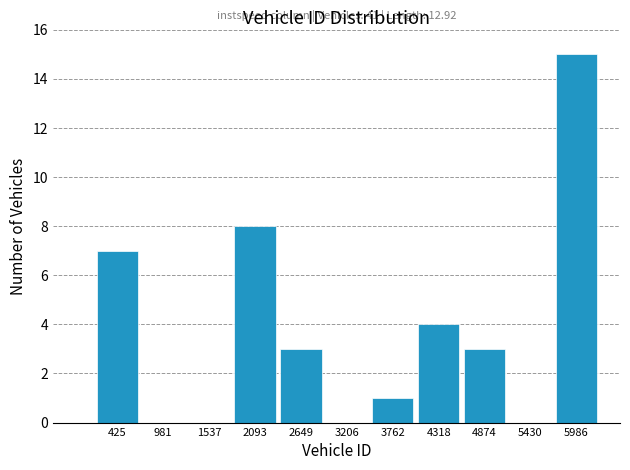

Which range on the x-axis has the tallest bar?

5700 to 6300